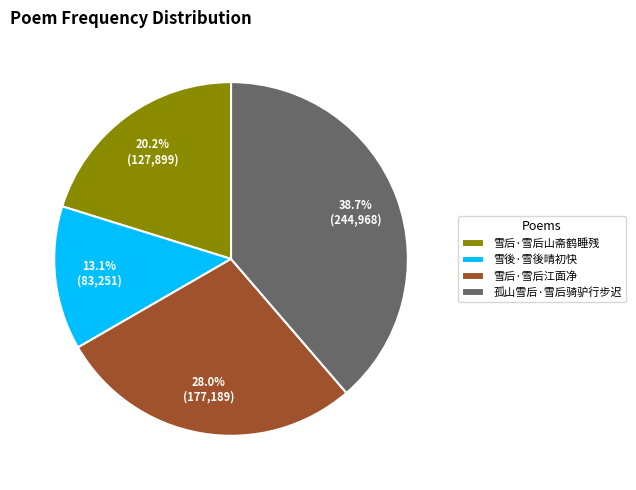

Which slice is the largest?

孤山雪后·雪后骑驴行步迟